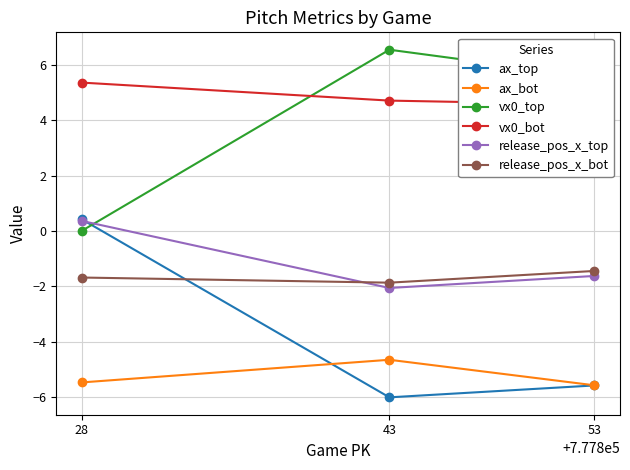

Where is ax_bot nearest to the value -5?

43